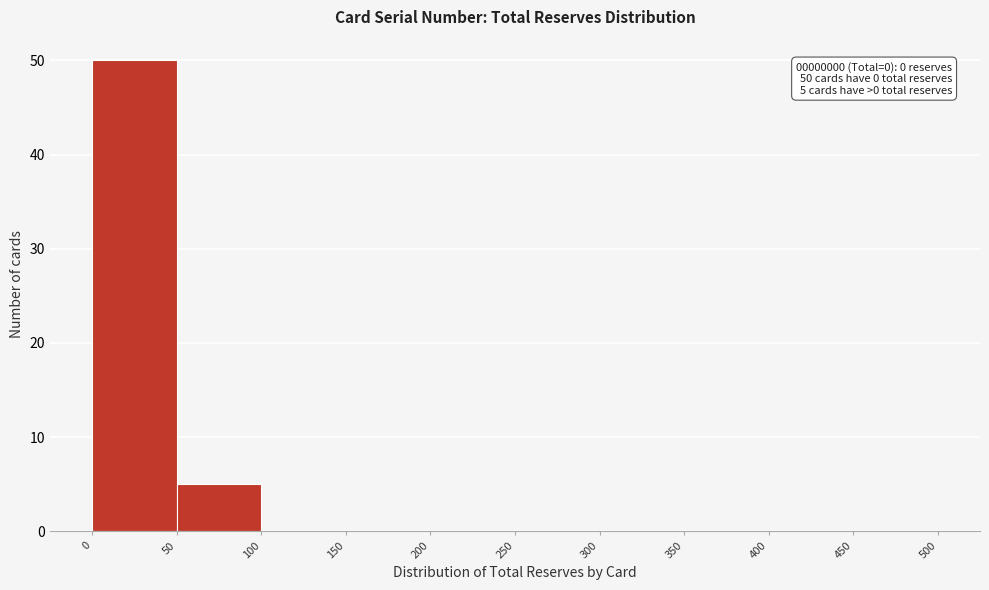

Which range on the x-axis has the tallest bar?

0 to 50